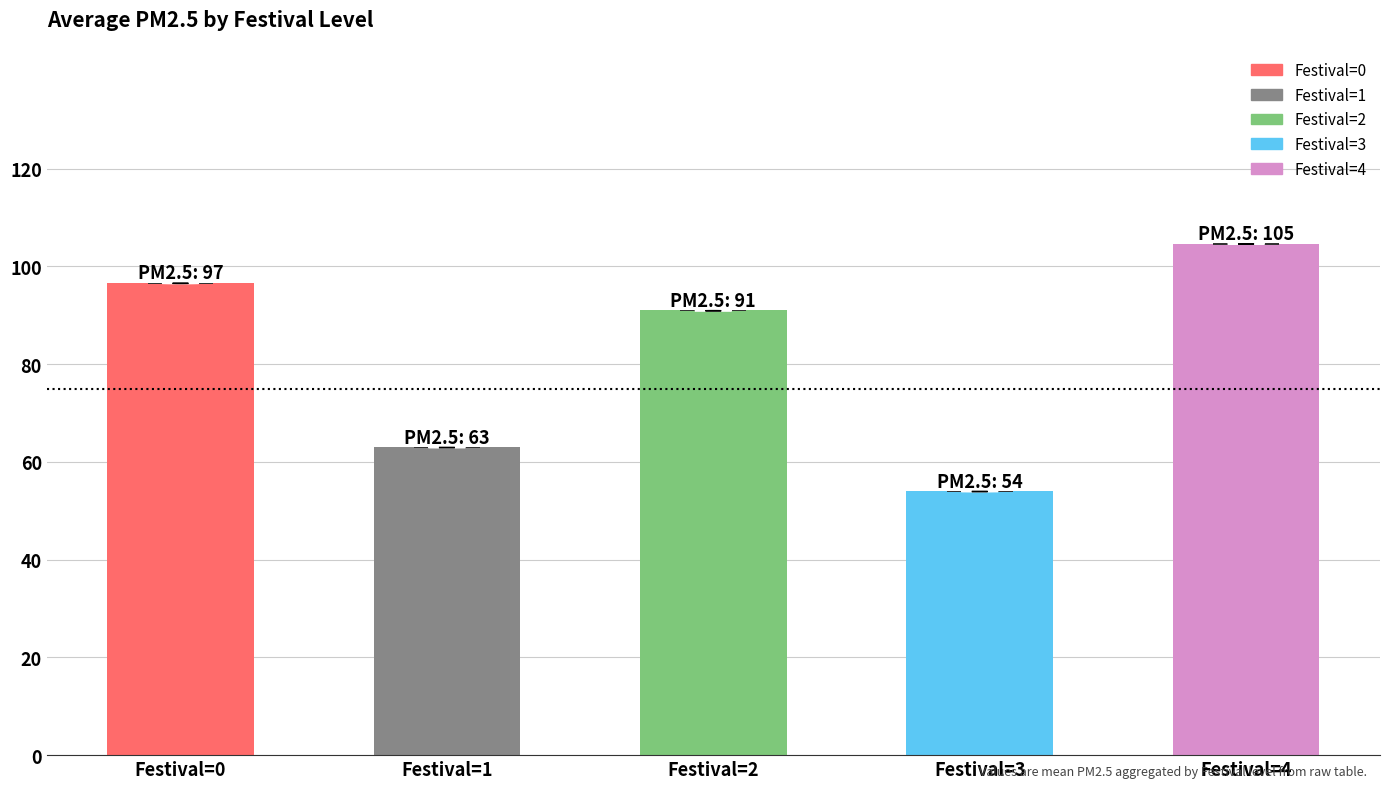

What is the average value?

81.9